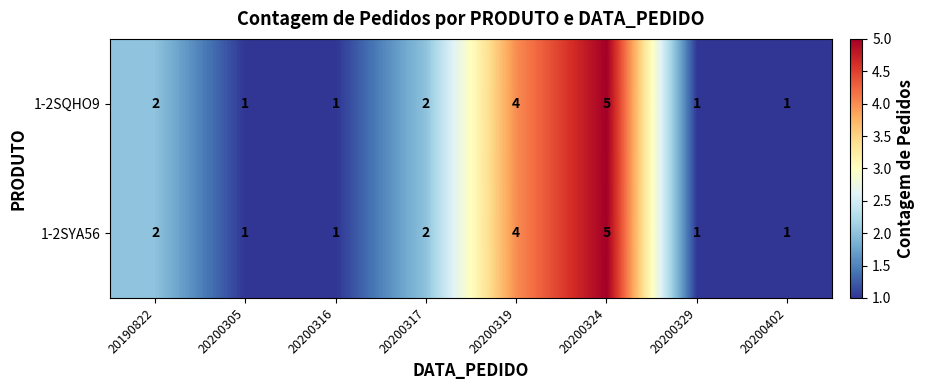

What is the highest value of the 1-2SQHO9 series?

5